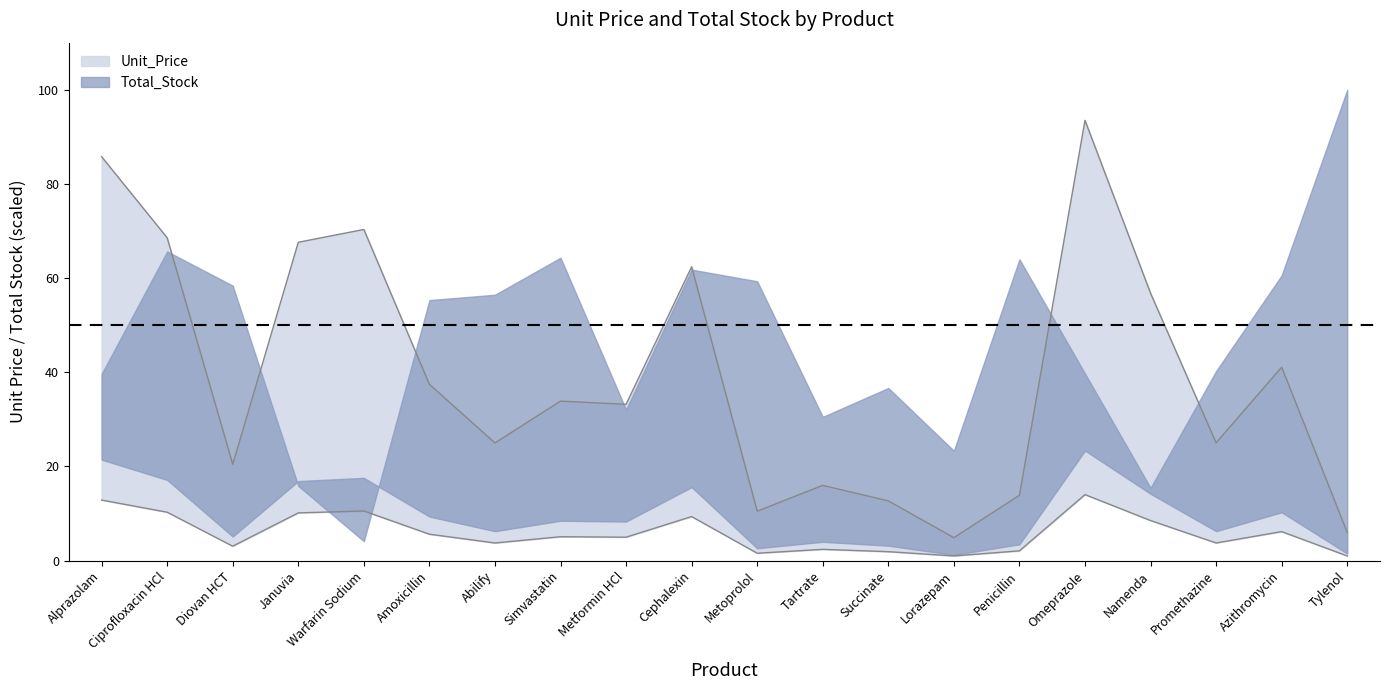

Reading right to left, what are all the values shown in this chart?

6.0	41.1	25.0	56.8	93.5	13.9	4.9	12.7	16.0	10.5	62.4	33.2	33.9	25.0	37.4	70.3	67.6	20.5	68.6	85.8